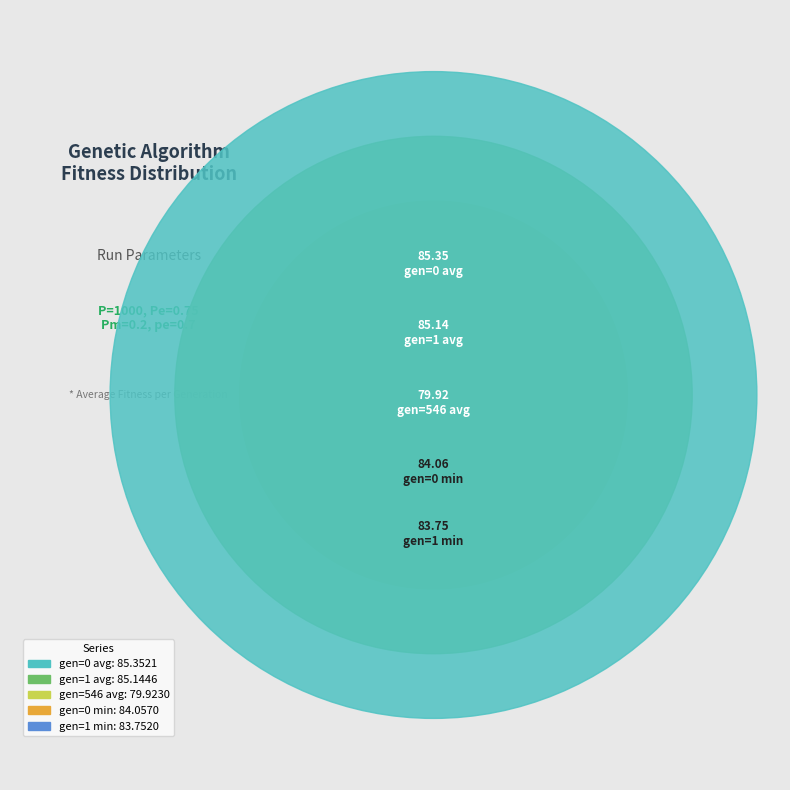

Rank the categories by value from lowest to highest.

gen=546 avg, gen=1 min, gen=0 min, gen=1 avg, gen=0 avg